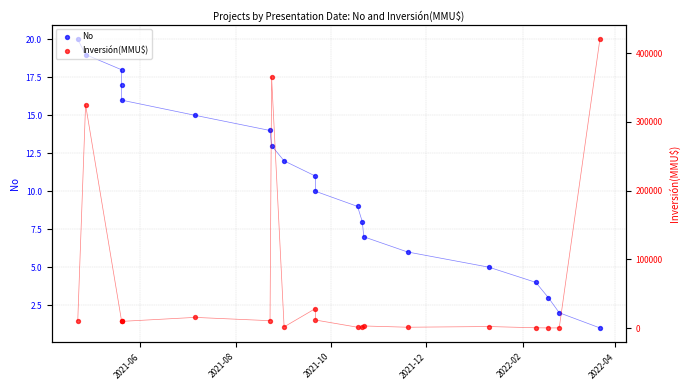

What are all the series names shown in the legend?

No, Inversión(MMU$)